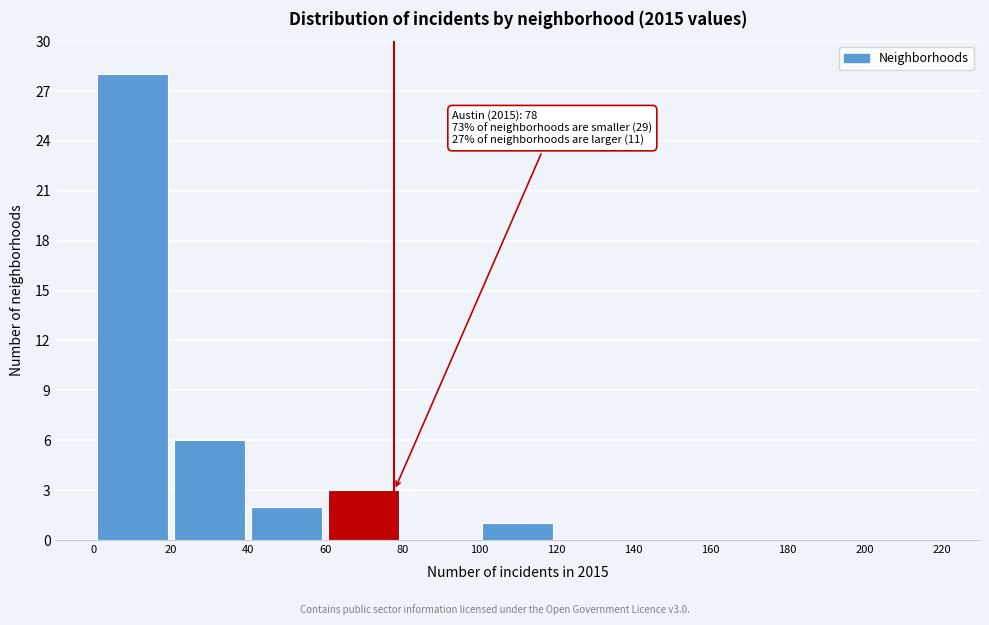

Over which range of the x-axis is the bar tallest?

0 to 20